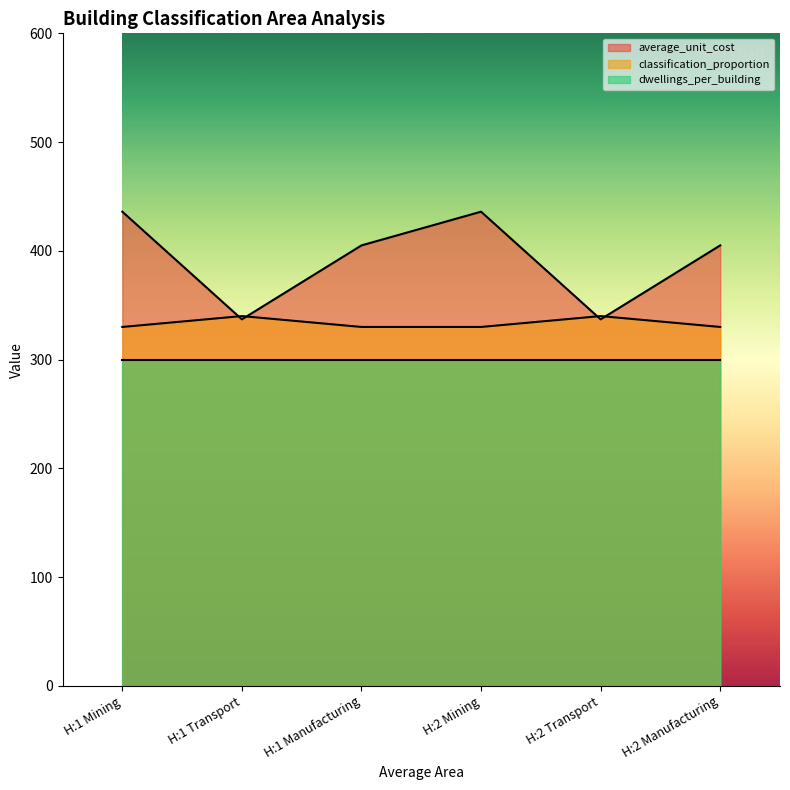

What is the value of the average_unit_cost point at the 6th from the left?

405